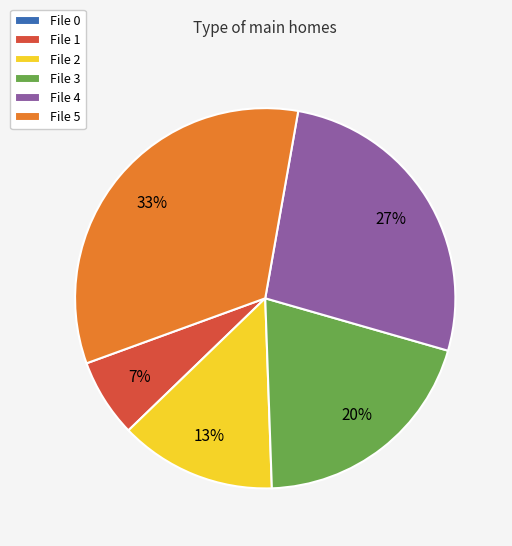

To the nearest percent, what is the average slice percentage?

17%